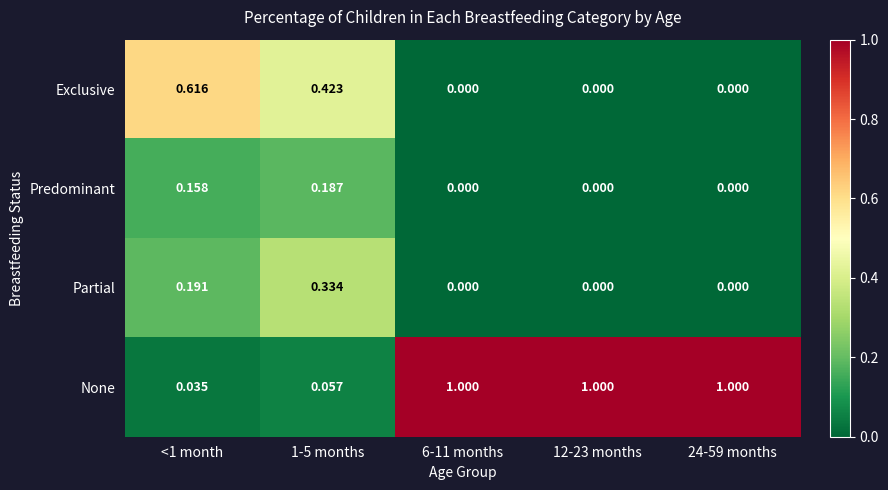

Is the value of Partial at 24-59 months greater than the value of Predominant at 1-5 months?

No